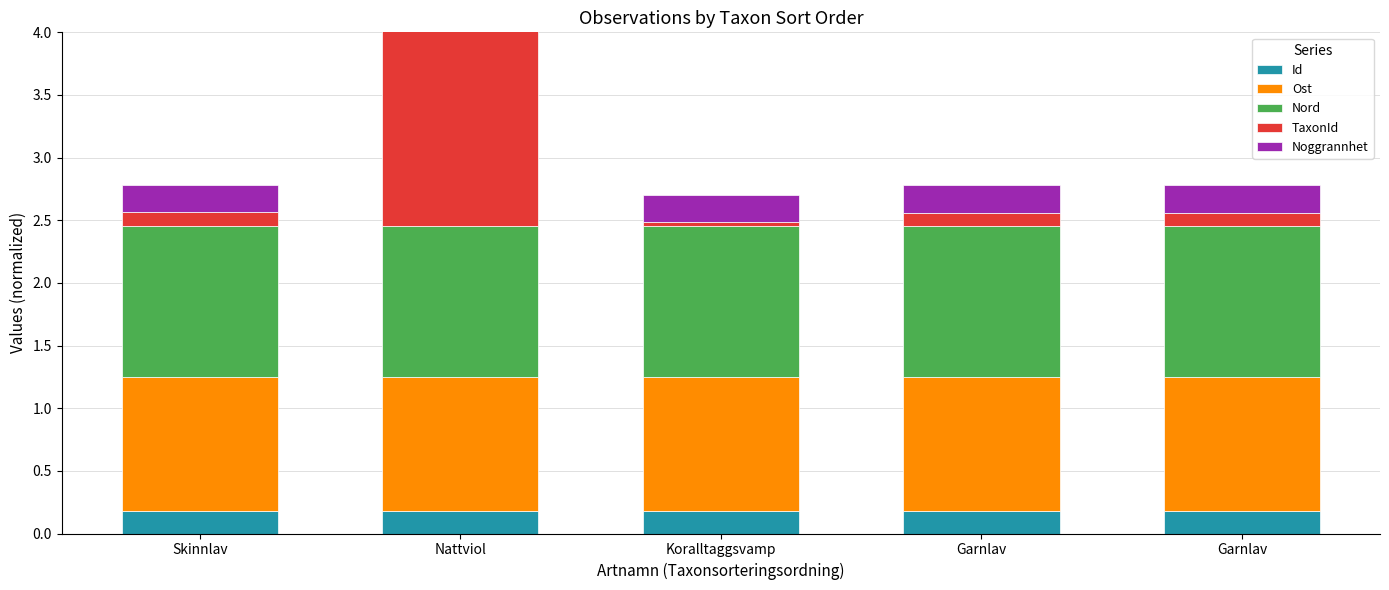

At which label does Id reach its peak?

Garnlav